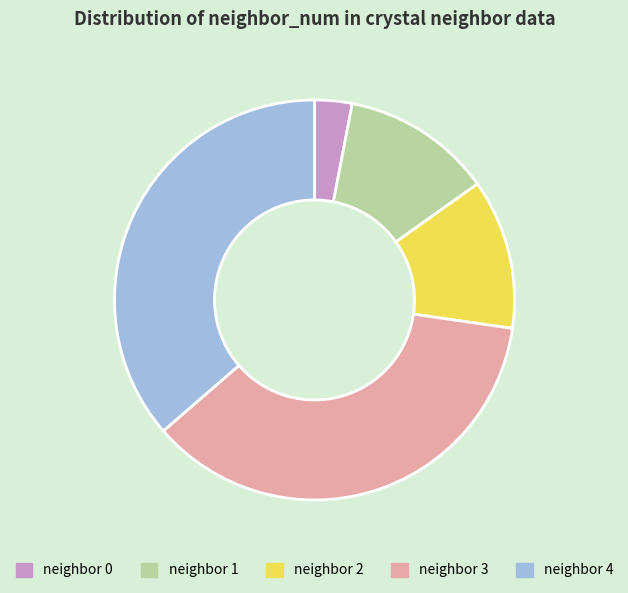

True or false: neighbor 3 accounts for 36% of the total.

True